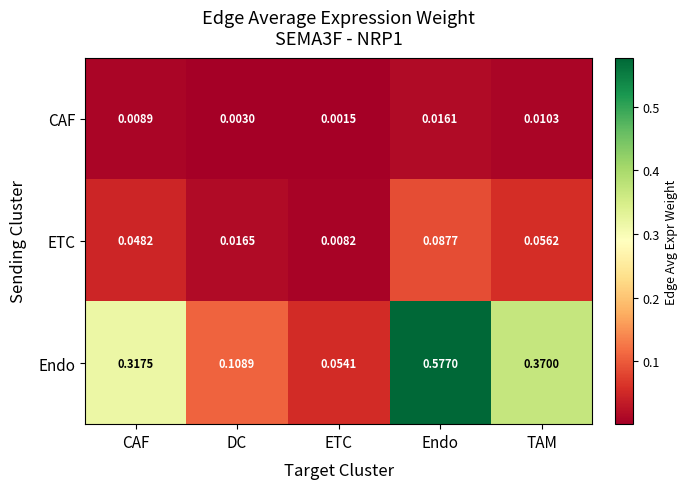

Which series changed the most between CAF and TAM?

Endo